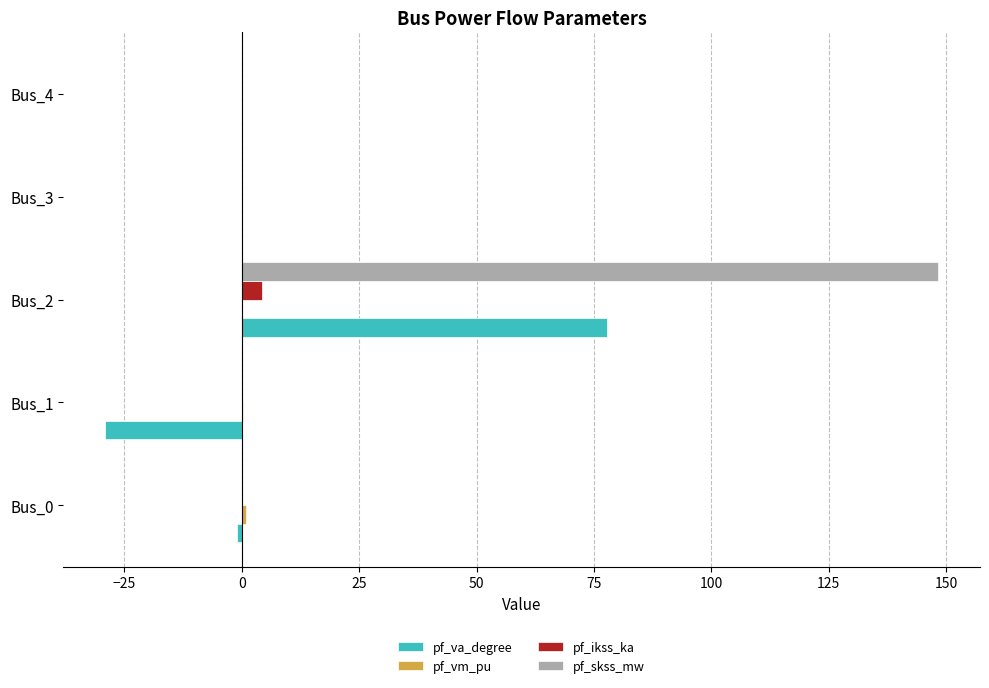

At which category is the sum across all series the highest?

Bus_2